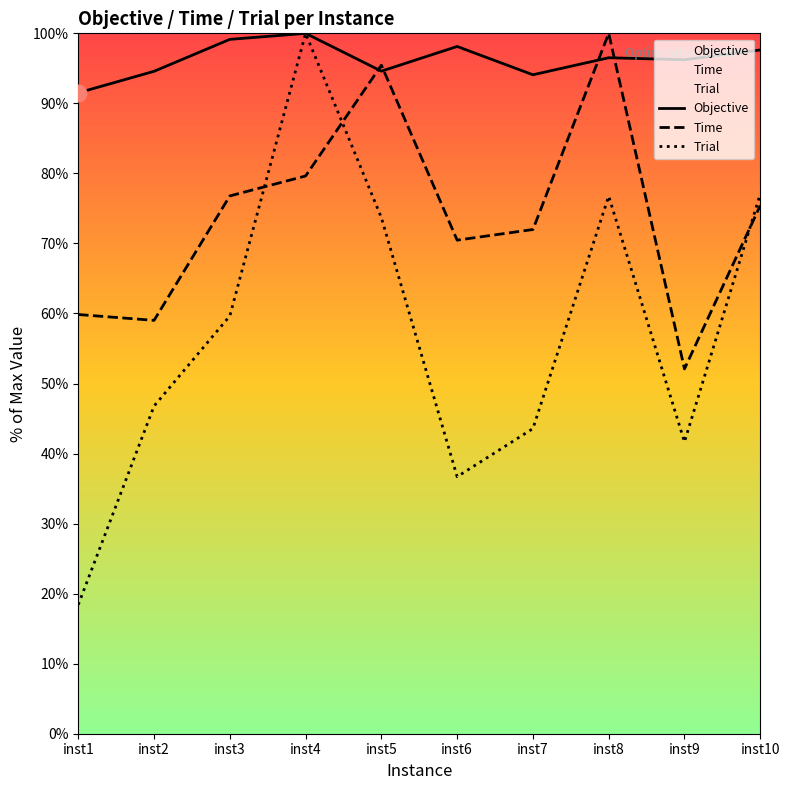

What is the sum of all Trial values?

574.3